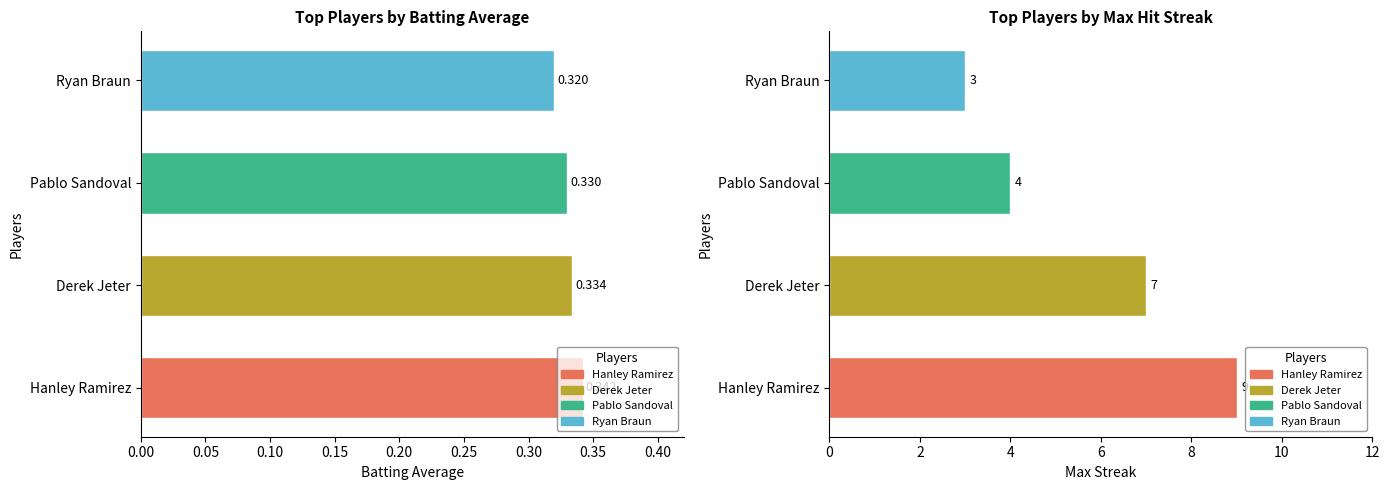

How many bars are there in total?

8